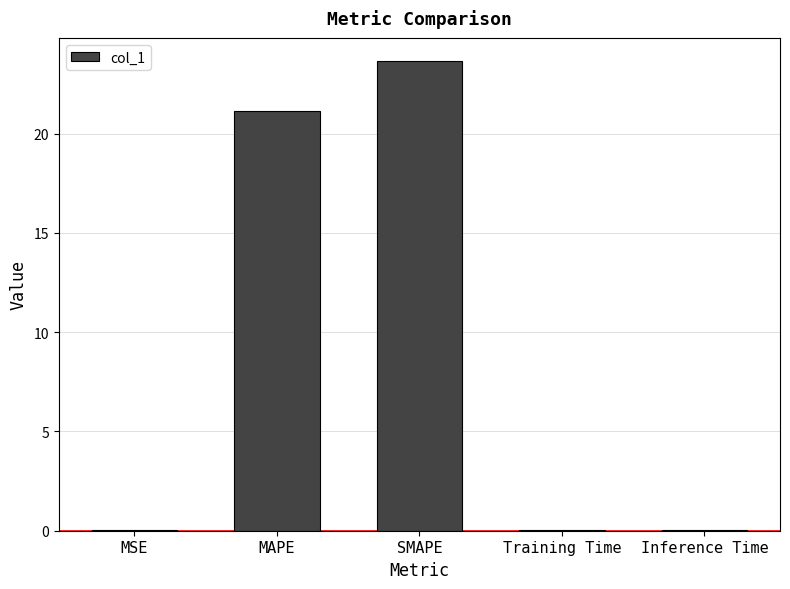

At which category does the chart reach its peak across all series?

SMAPE